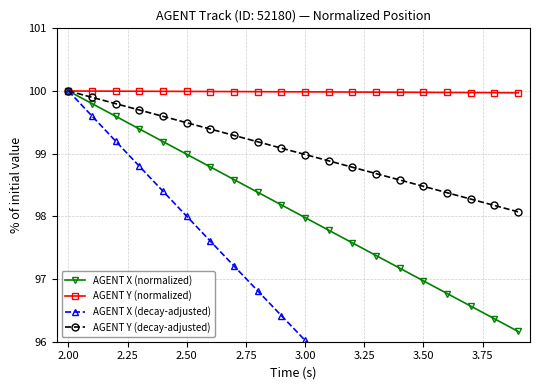

True or false: AGENT Y (decay-adjusted) and AGENT X (decay-adjusted) cross at least once.

False